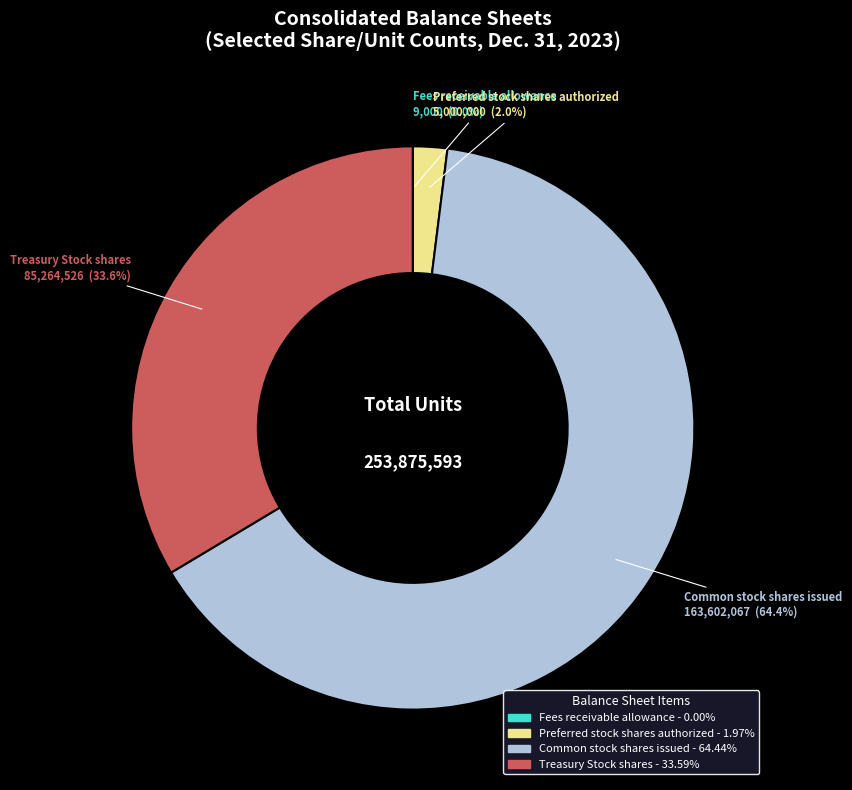

What portion of the pie excludes Common stock shares issued?

35.6%